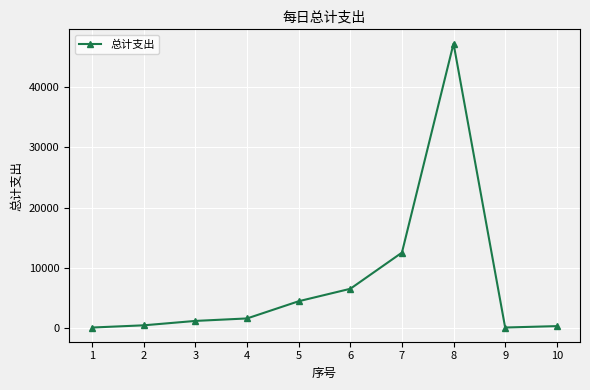

How many lines are shown in the chart?

1